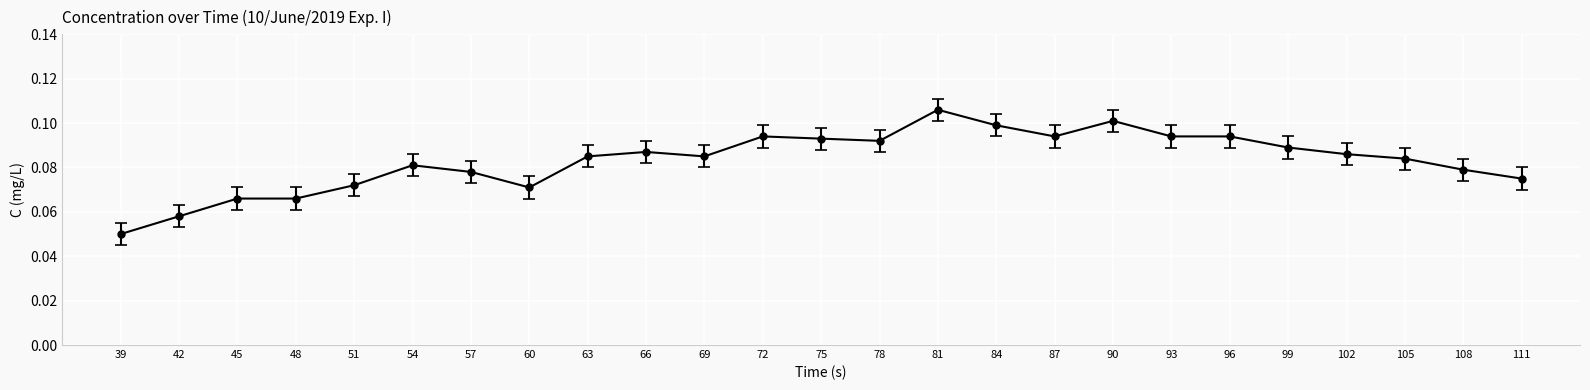

At which category does the chart reach its minimum across all series?

39